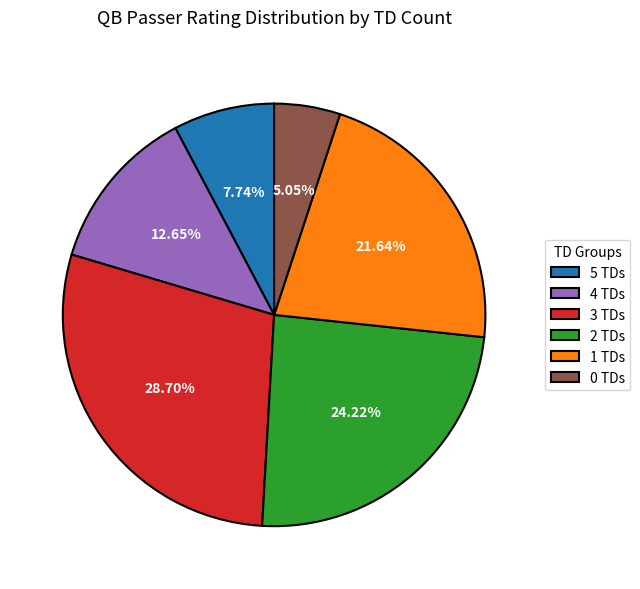

Is there a majority slice in this chart?

No